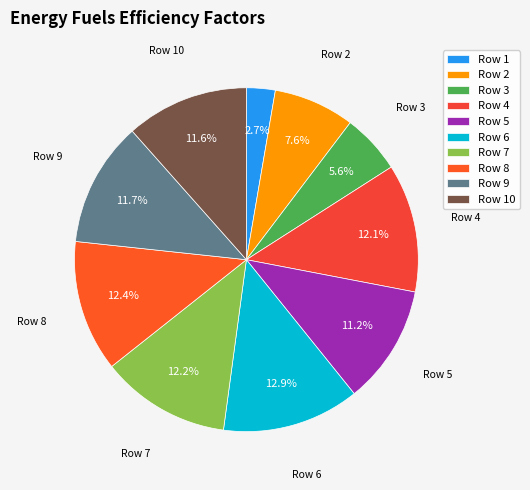

What is the largest slice in the pie chart?

Row 6